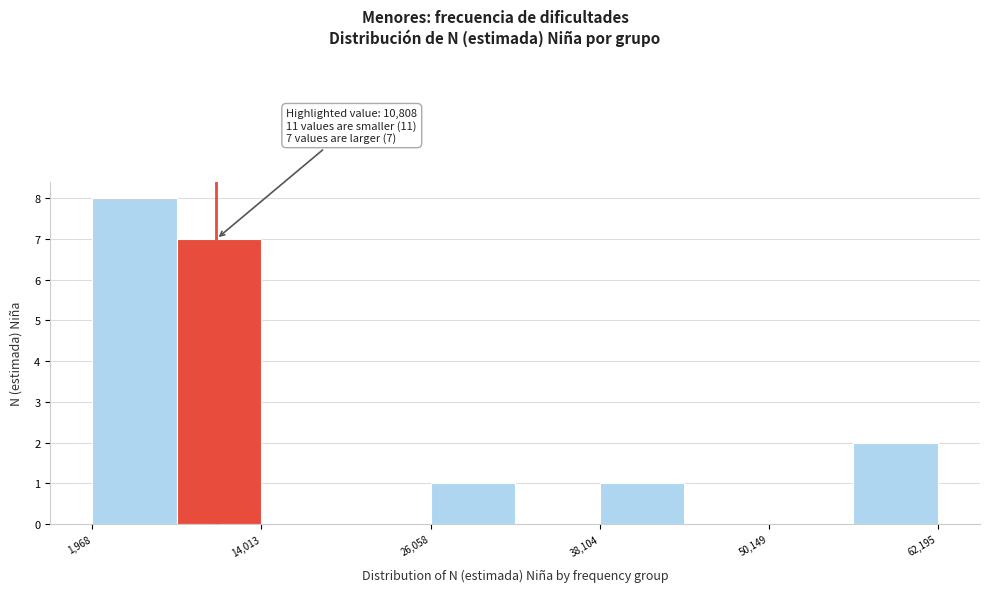

Read against the x-axis, roughly where is the centre of the tallest bar?

4000